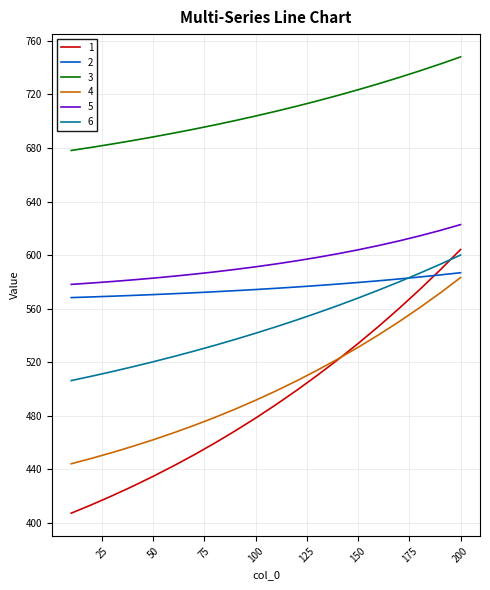

How many lines are shown in the chart?

6